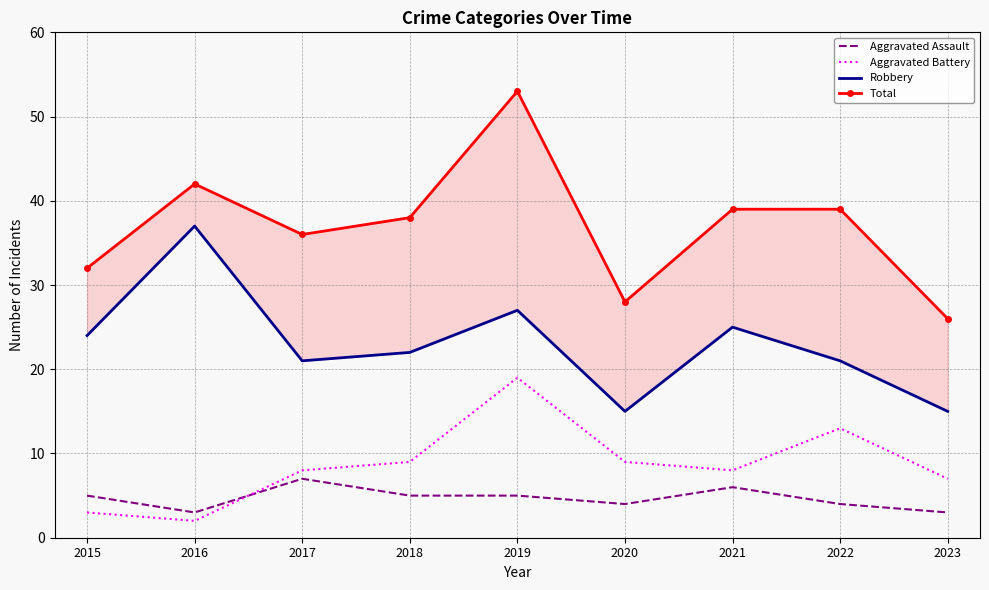

Reading left to right, what are all the values shown in this chart?

Aggravated Assault: 5	3	7	5	5	4	6	4	3
Aggravated Battery: 3	2	8	9	19	9	8	13	7
Robbery: 24	37	21	22	27	15	25	21	15
Total: 32	42	36	38	53	28	39	39	26